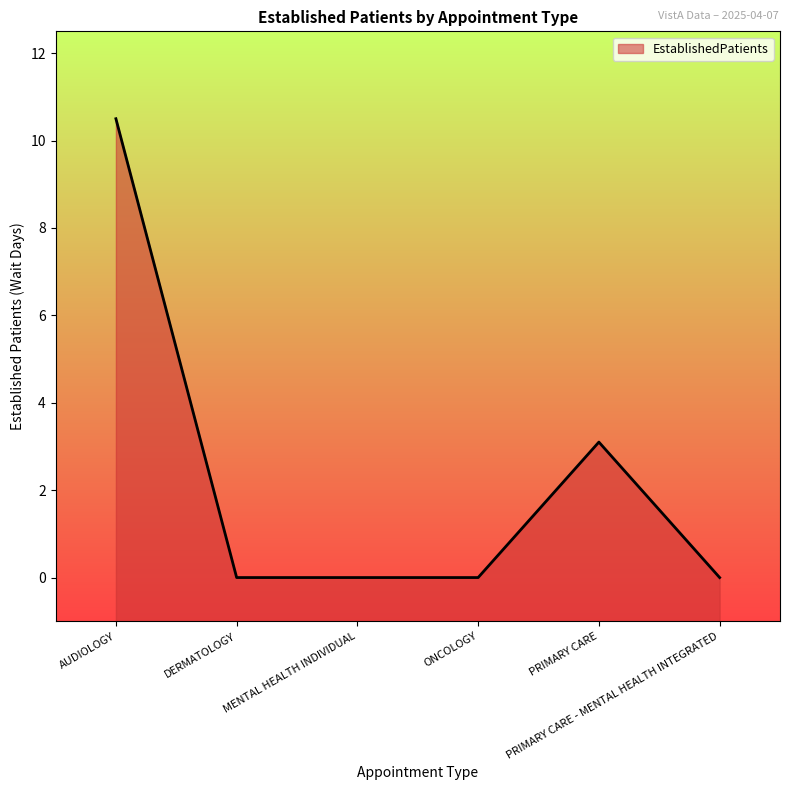

Which has a higher value, ONCOLOGY or PRIMARY CARE?

PRIMARY CARE